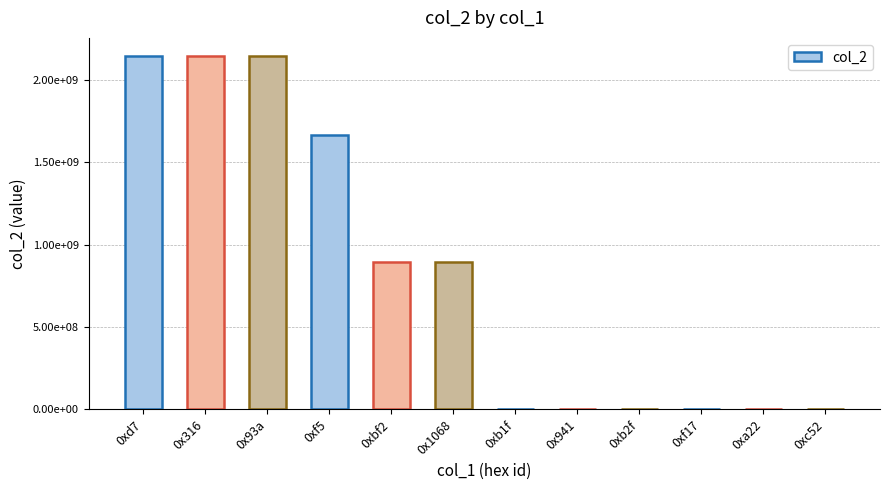

Are the bars horizontal?

No